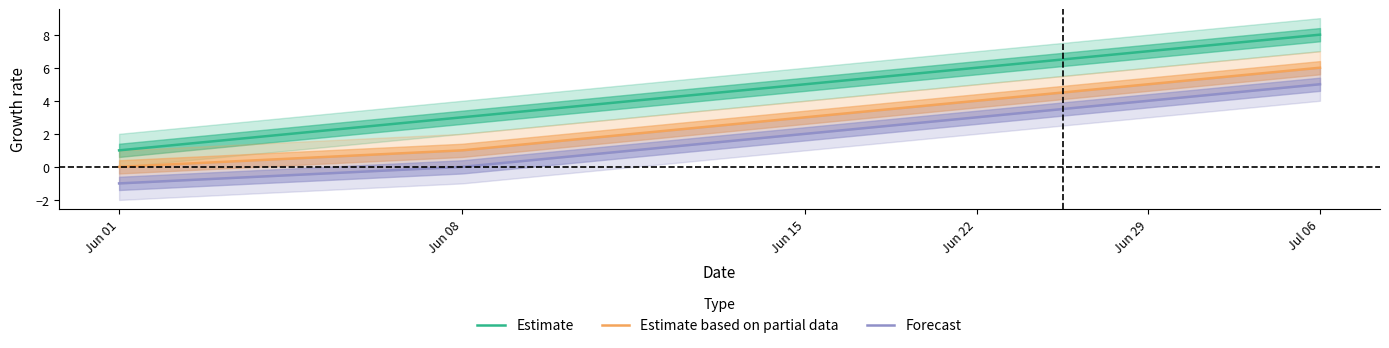

Rank the series by their average value, from highest to lowest.

Estimate, Estimate based on partial data, Forecast